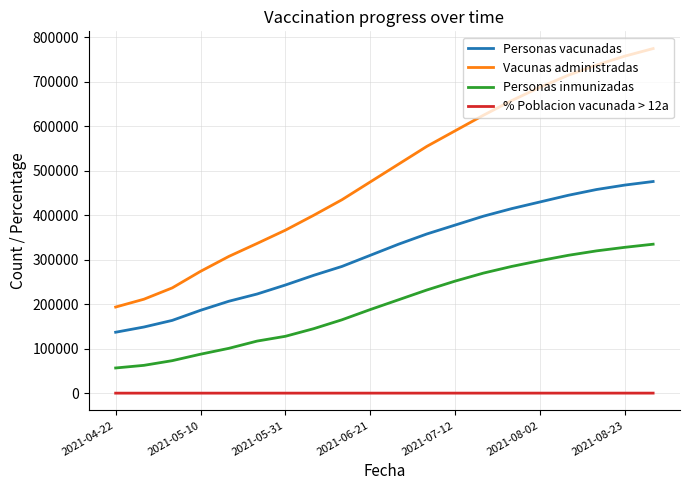

Rank the series by their maximum value, from lowest to highest.

% Poblacion vacunada > 12a, Personas inmunizadas, Personas vacunadas, Vacunas administradas